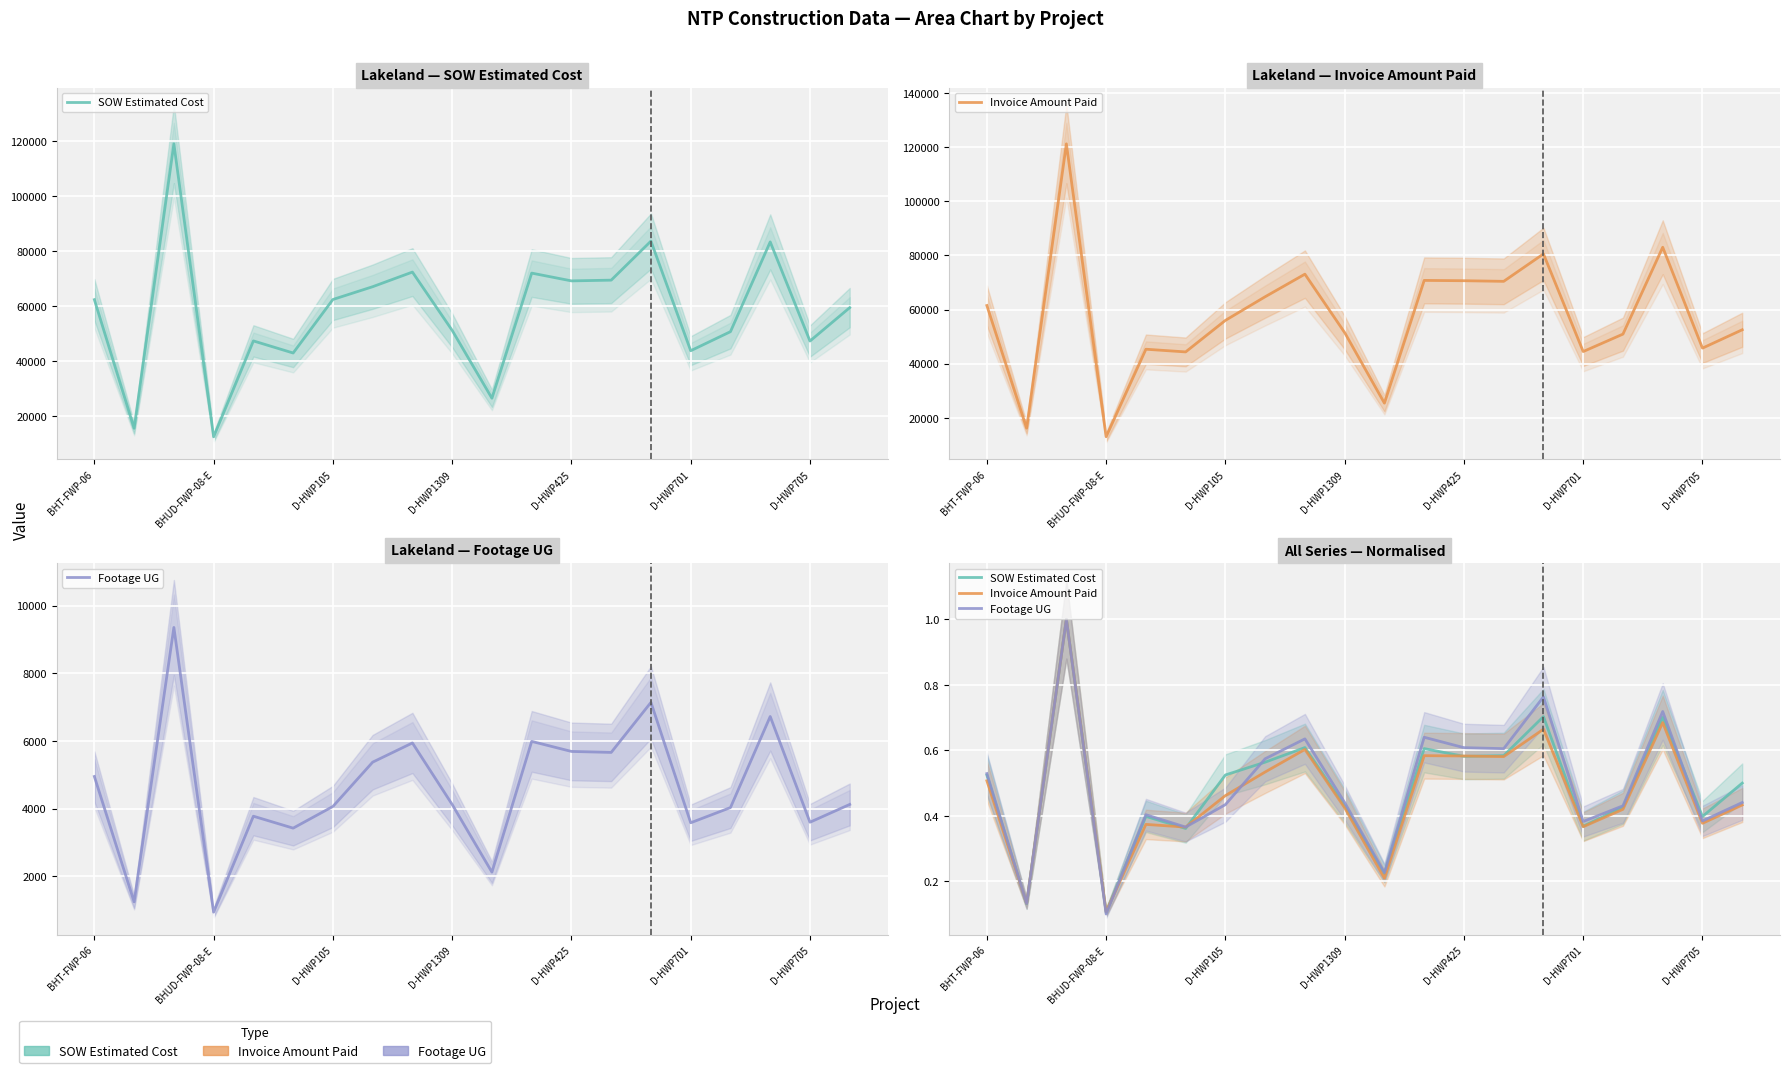

True or false: SOW Estimated Cost and Footage UG cross at least once.

True